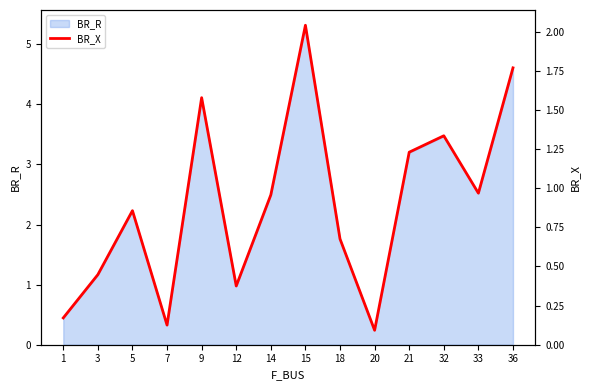

The BR_R series shows 9.4 at 15. True or false?

False